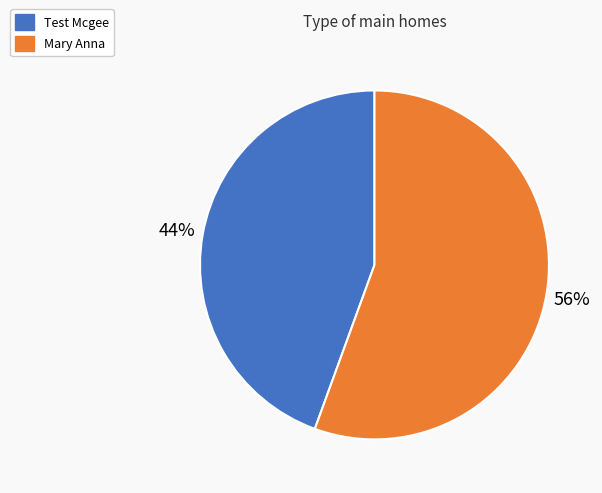

Combined, do Mary Anna and Test Mcgee account for over 50%?

Yes